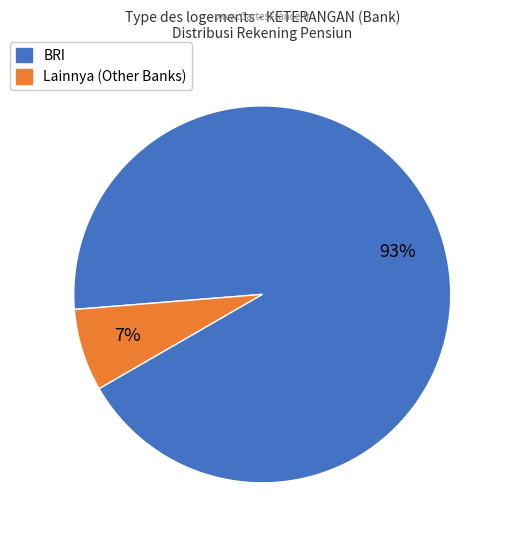

To the nearest percent, what is the average slice percentage?

50%